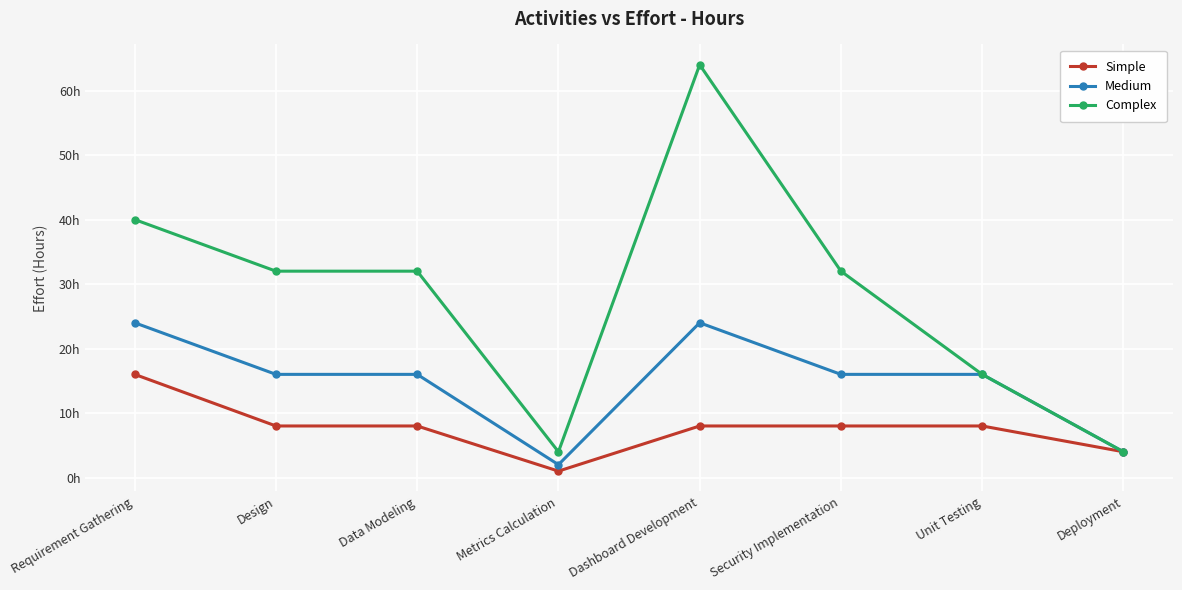

Is the value of Complex at Design greater than the value of Medium at Data Modeling?

Yes